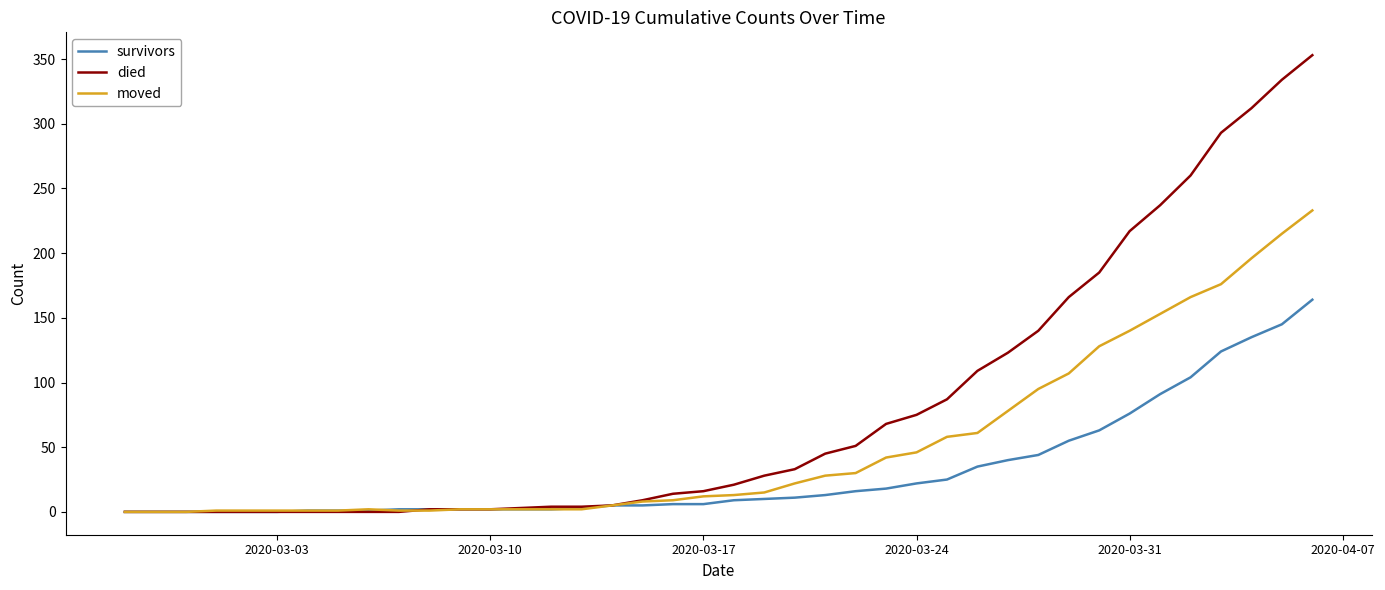

List the series in order of their peak value, lowest first.

survivors, moved, died